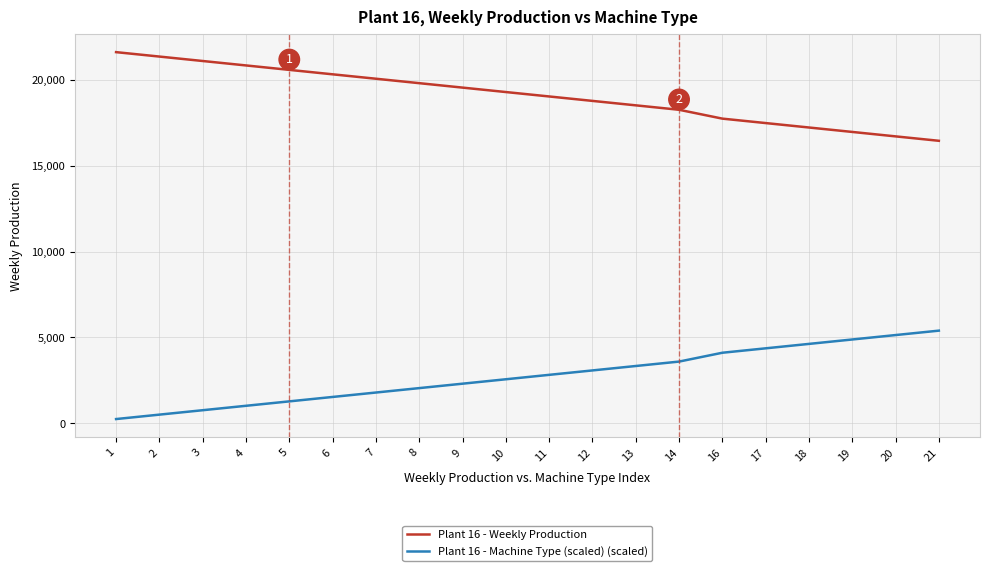

What is the difference between the Plant 16 - Machine Type (scaled) (scaled) values at 14 and 16?

514.1